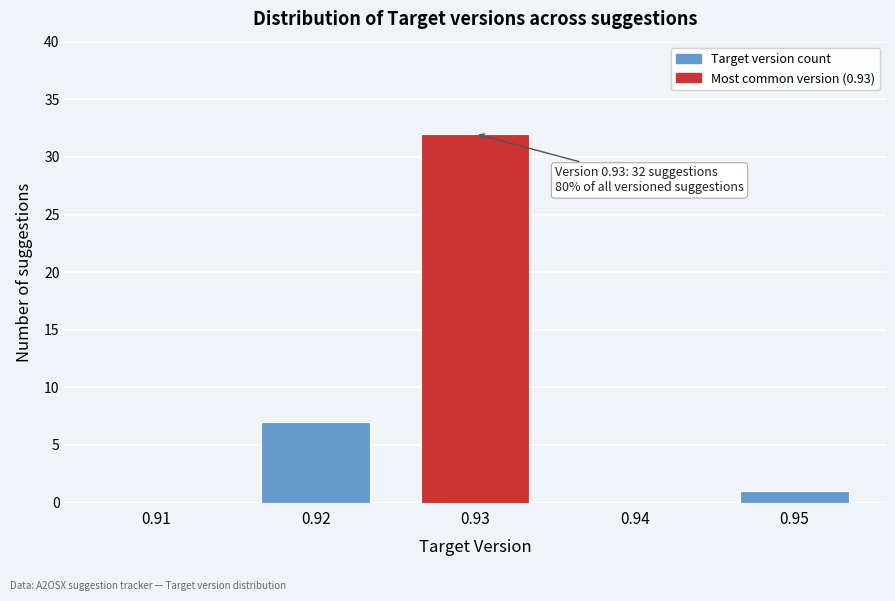

Reading right to left, extract all data points from this chart.

0.95=1	0.94=0	0.93=32	0.92=7	0.91=0